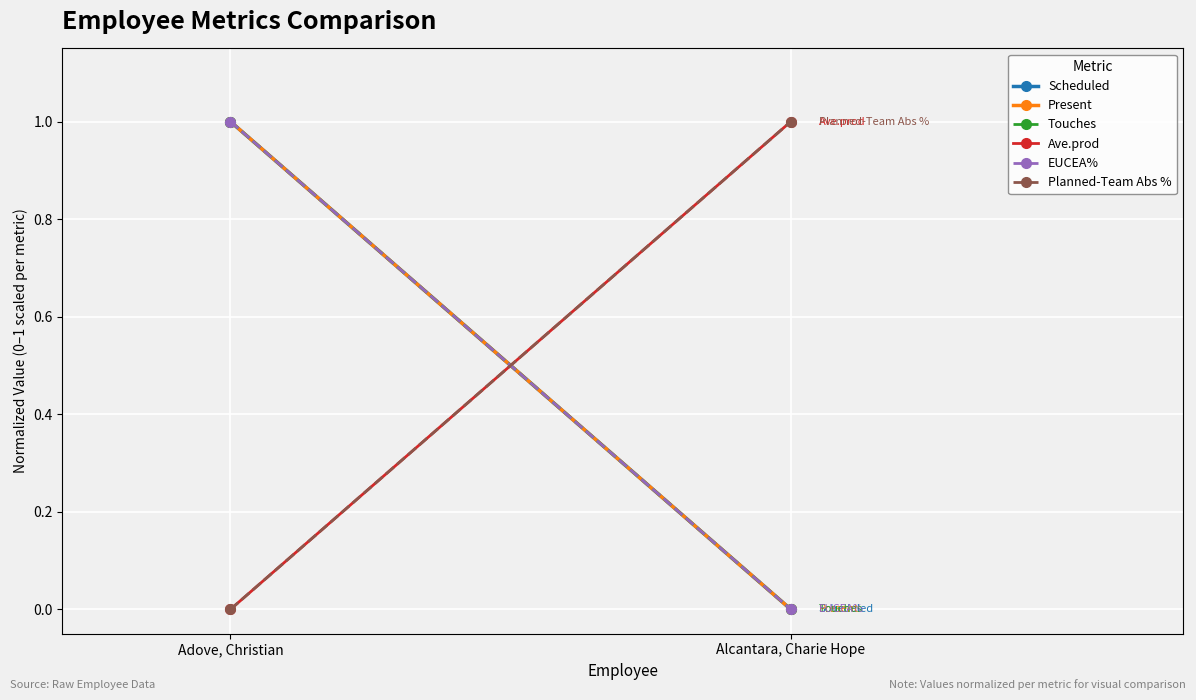

Reading left to right, transcribe all the data shown in this chart.

Scheduled: 1	0
Present: 1	0
Touches: 1	0
Ave.prod: 0	1
EUCEA%: 1	0
Planned-Team Abs %: 0	1